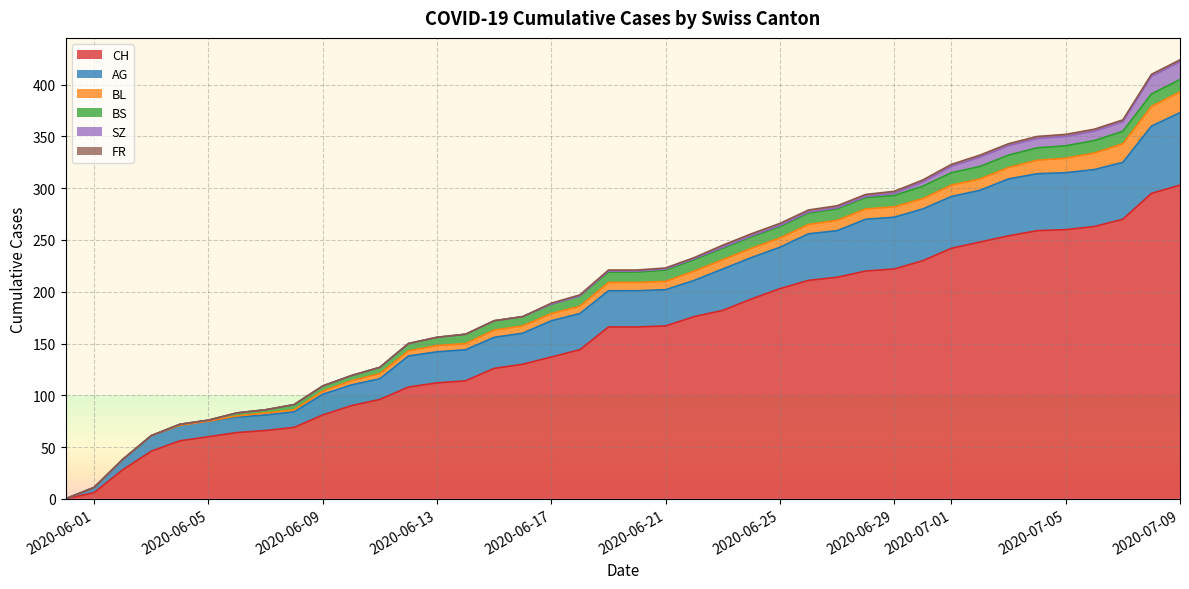

Which has a higher value, 2020-07-03 or 2020-07-02?

2020-07-03